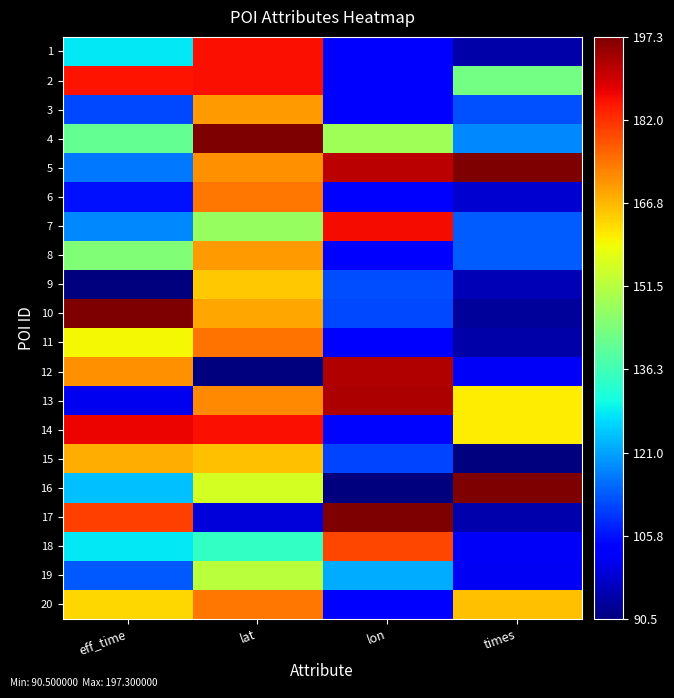

How many distinct data groups are displayed?

20